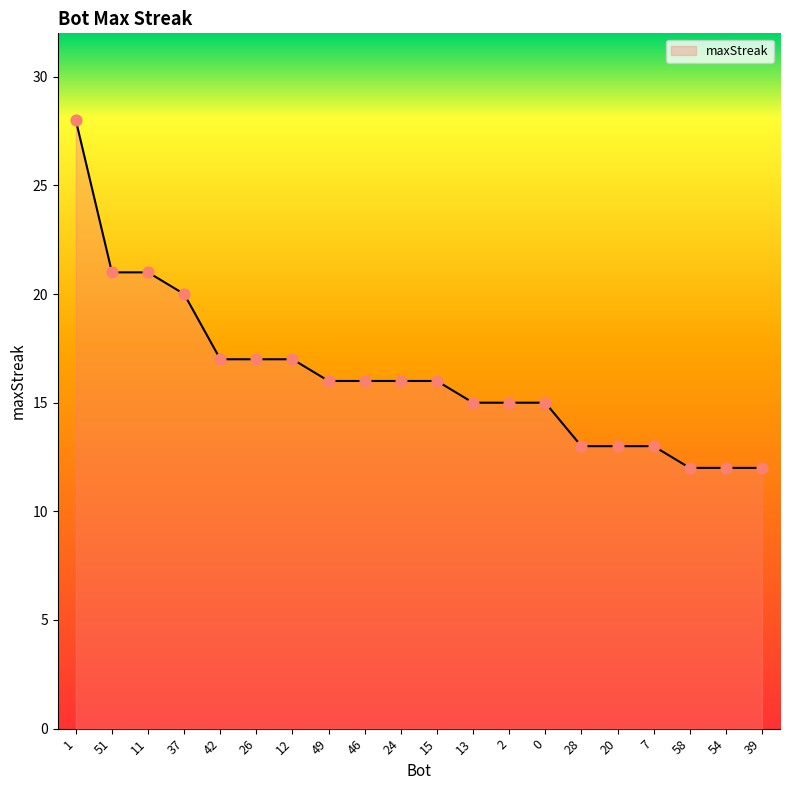

Approximately how many times larger is the value at 49 compared to 58?

1.3